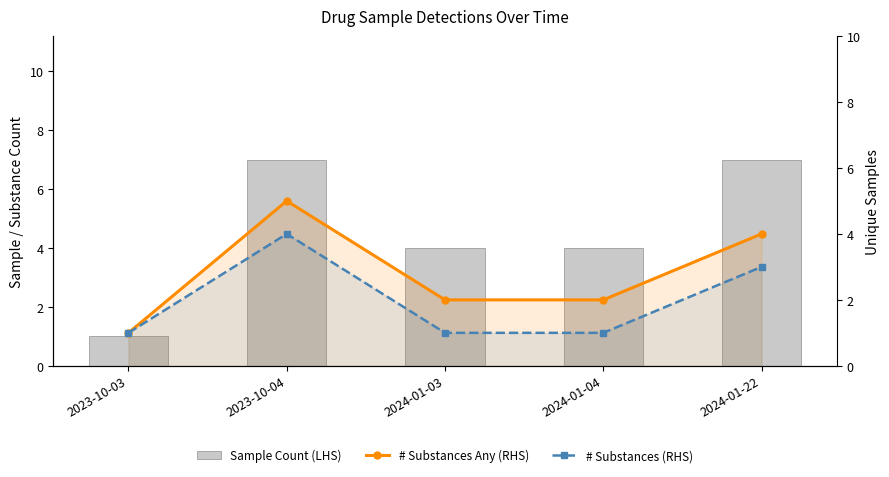

What position from the left is 2023-10-04?

2